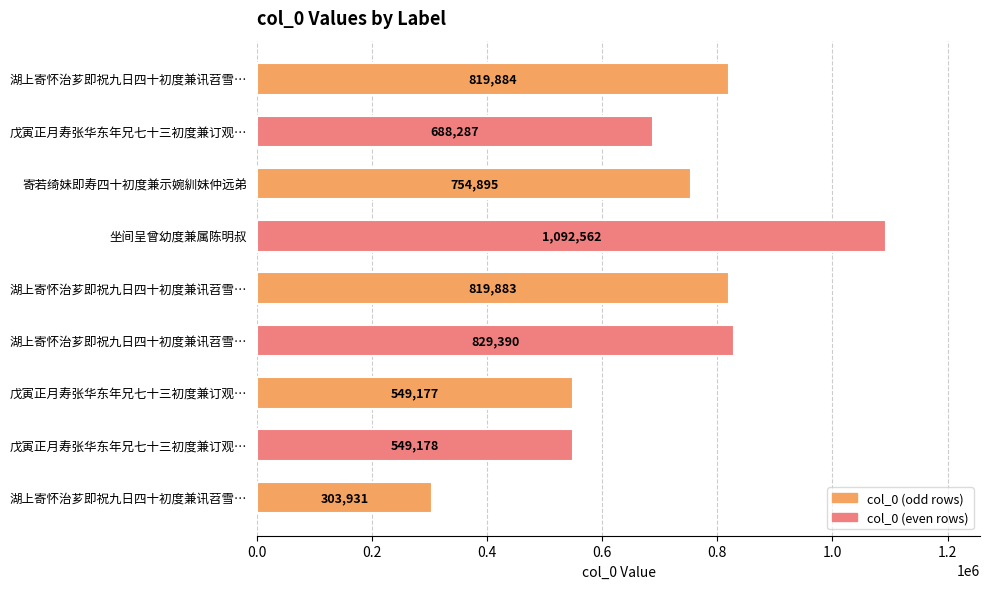

Count the number of categories in the chart.

9